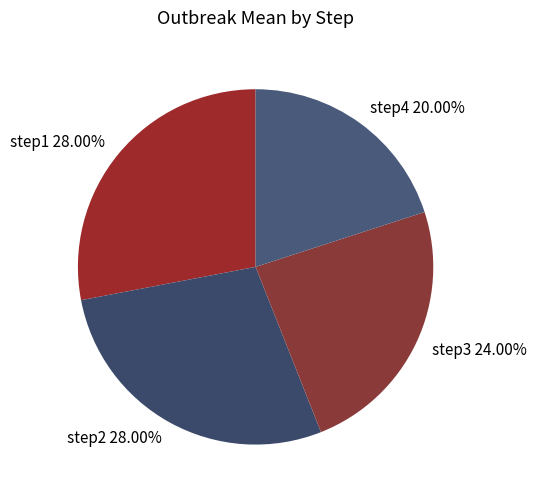

How many segments does this pie chart have?

4